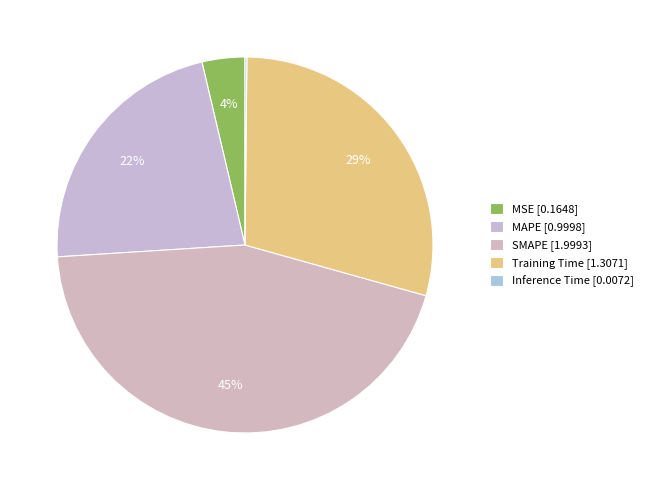

What percentage is the MSE slice, to the nearest percent?

4%